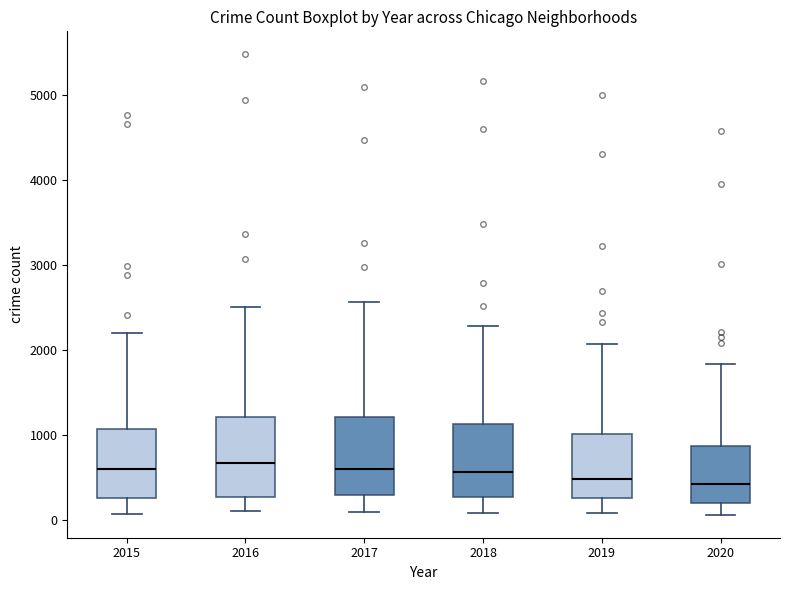

Reading left to right, read every box against the y-axis: the position of its median line, the range the box covers, and the ends of its whiskers. The values are not printed on the chart, so give them approximately, as read against the axis.

2015: median 600, box 300 to 1100, whiskers 100 to 2200
2016: median 700, box 300 to 1200, whiskers 100 to 2500
2017: median 600, box 300 to 1200, whiskers 100 to 2600
2018: median 600, box 300 to 1100, whiskers 100 to 2300
2019: median 500, box 300 to 1000, whiskers 100 to 2100
2020: median 400, box 200 to 900, whiskers 100 to 1800